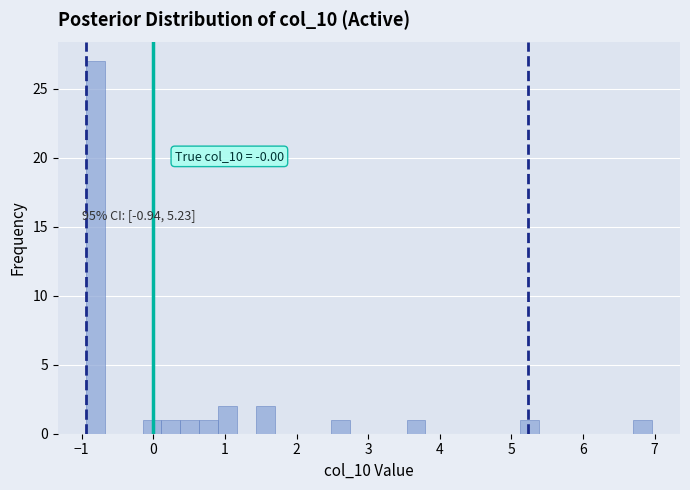

Around what value on the x-axis is the tallest bar? Give the approximate position of its centre, as read against the axis.

-0.8